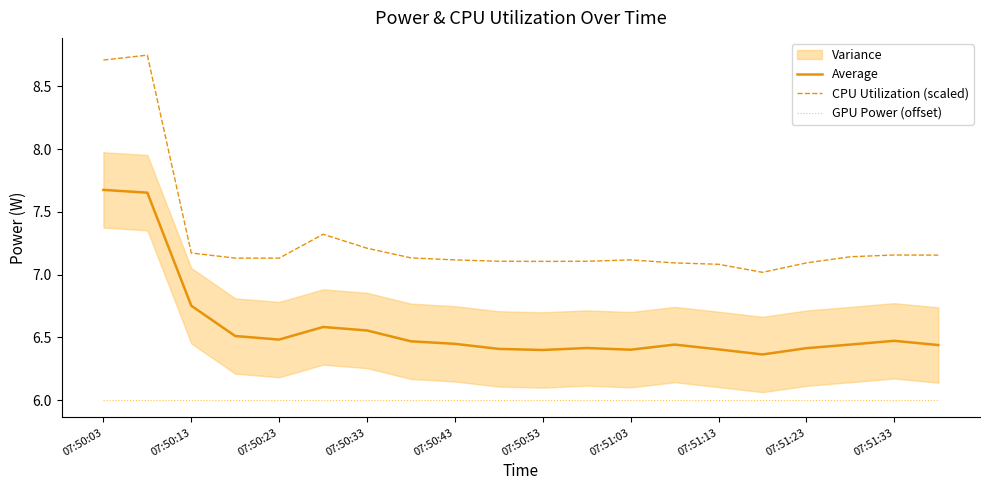

What is the lowest value of the GPU Power (offset) series?

6.0